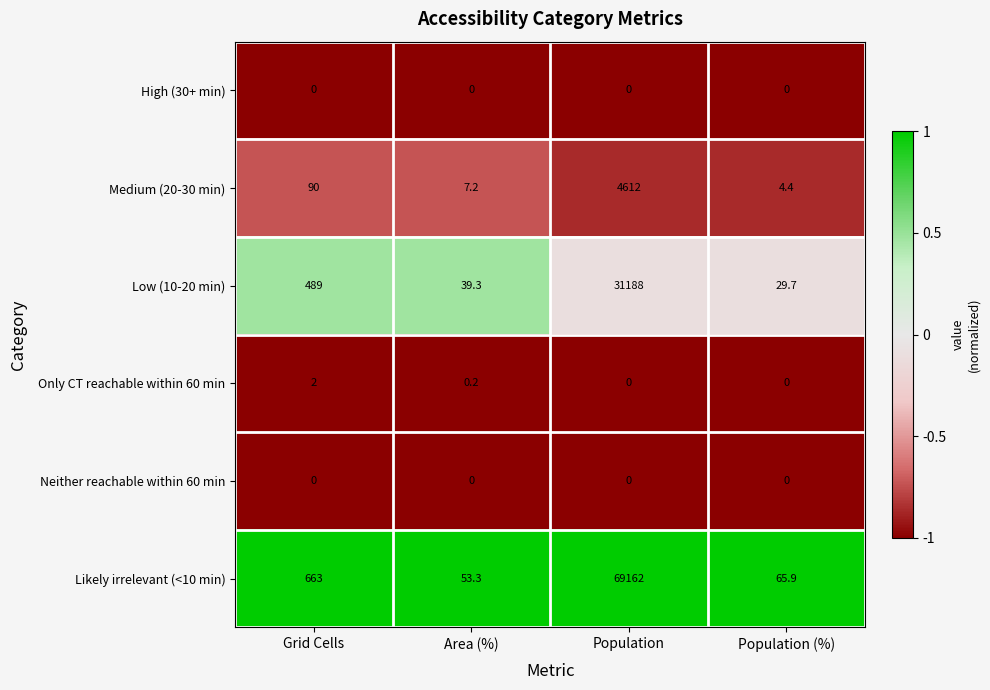

The Medium (20-30 min) series shows 7.2 at Area (%). True or false?

True